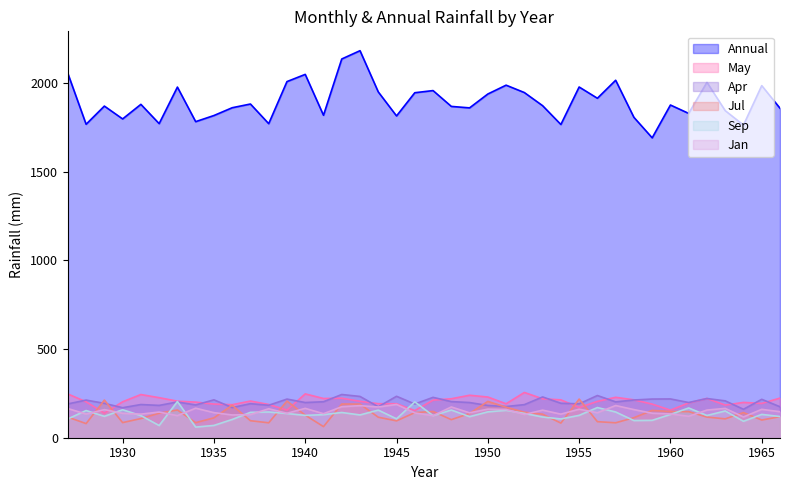

The value of Jul at 1959 is 154.1. True or false?

True